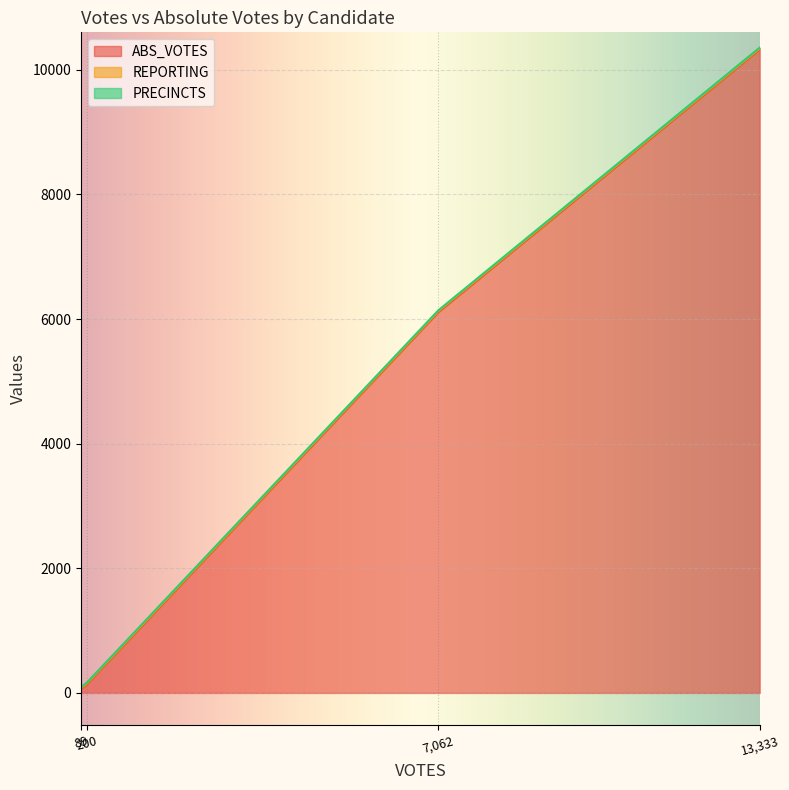

Does the chart display data point markers on the line(s)?

No